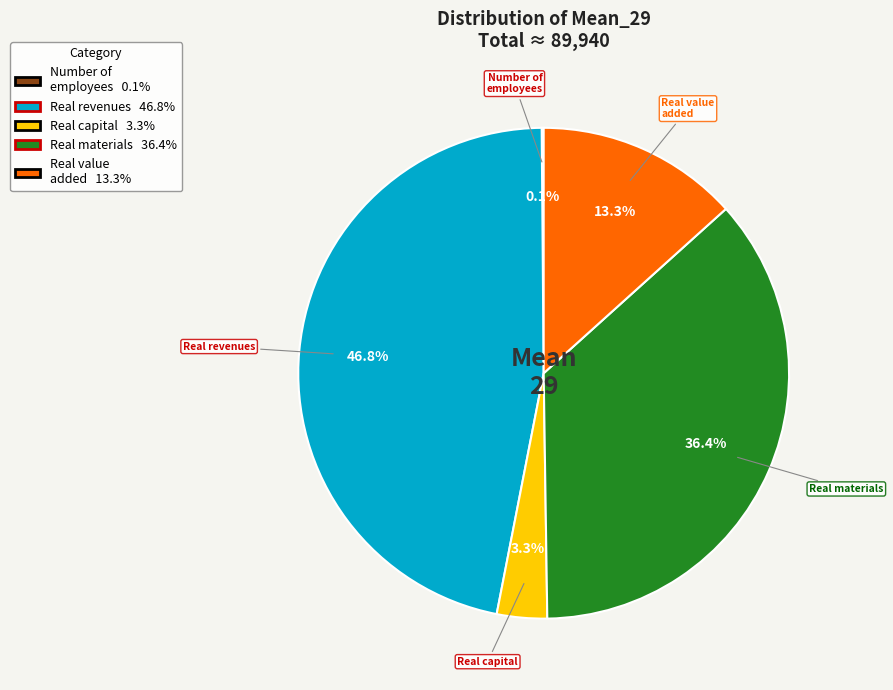

Between Real revenues and Real capital, which is larger?

Real revenues